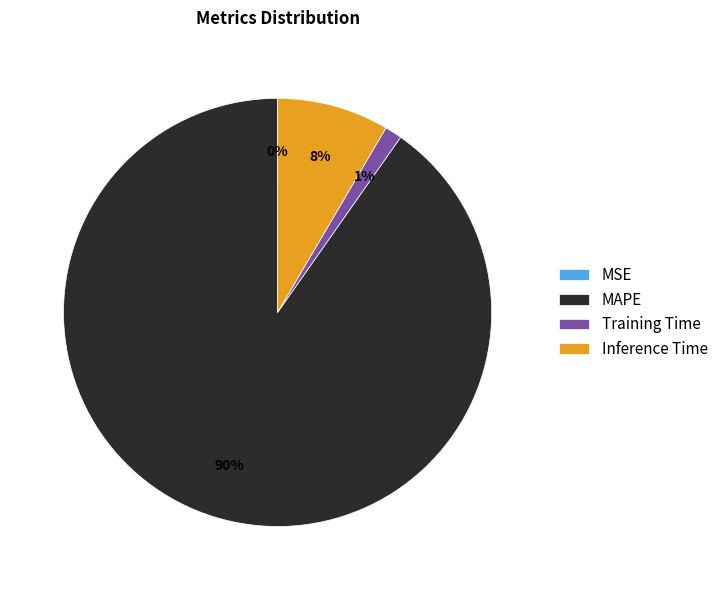

To the nearest percent, what portion does Training Time represent?

1%